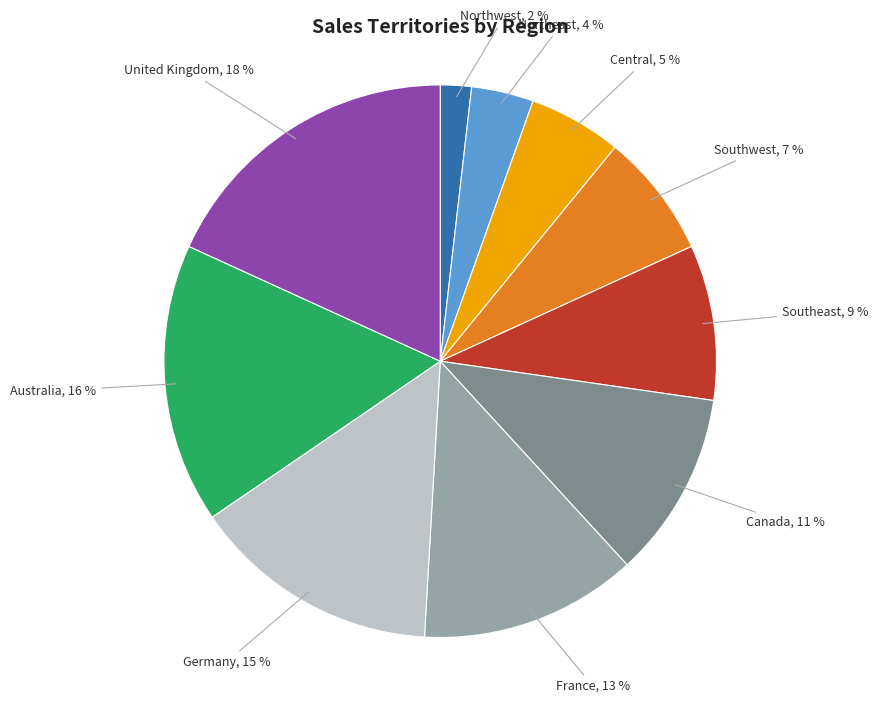

To the nearest percent, what is the average slice percentage?

10%